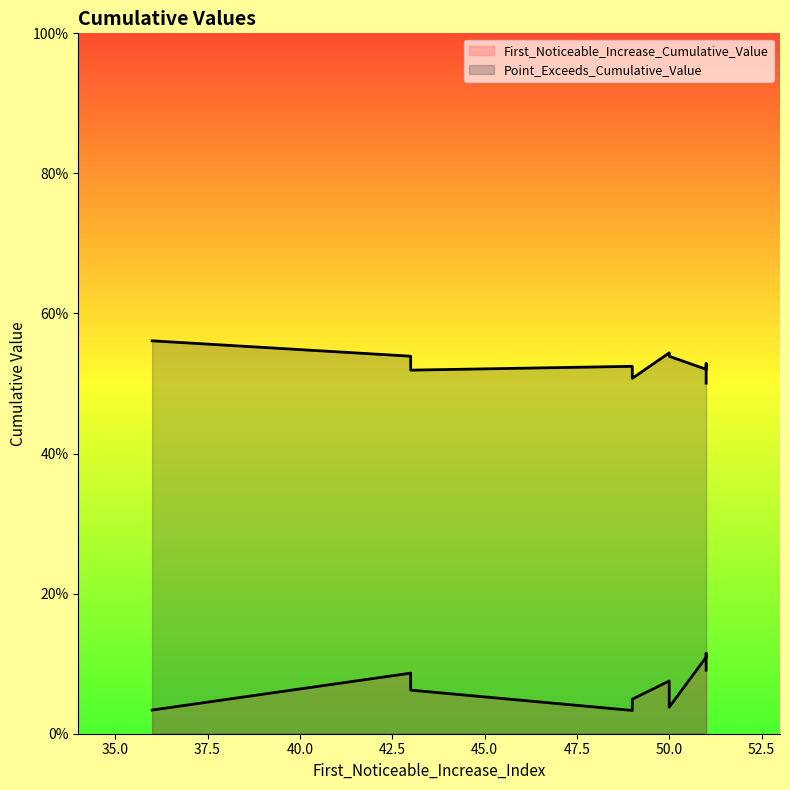

Reading right to left, what are all the values shown in this chart?

First_Noticeable_Increase_Cumulative_Value: 0.0	0.1	0.0	0.1	0.1	0.0	0.1	0.1	0.1	0.0
Point_Exceeds_Cumulative_Value: 0.5	0.5	0.5	0.5	0.5	0.6	0.5	0.5	0.5	0.5